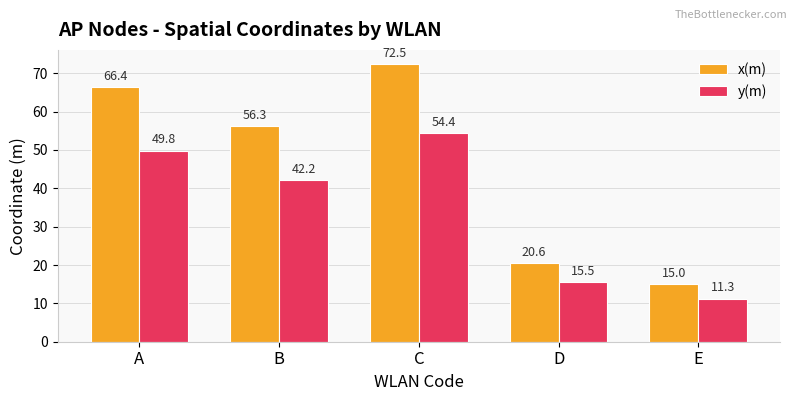

Which series has the largest total across all categories?

x(m)